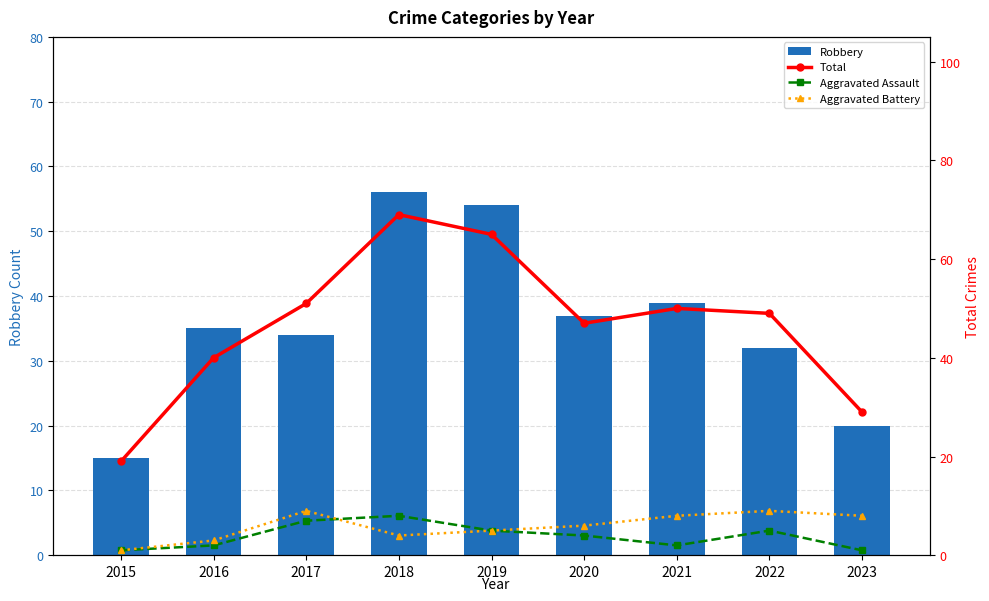

What is the value of the Aggravated Battery bar at the 9th from the left?

8